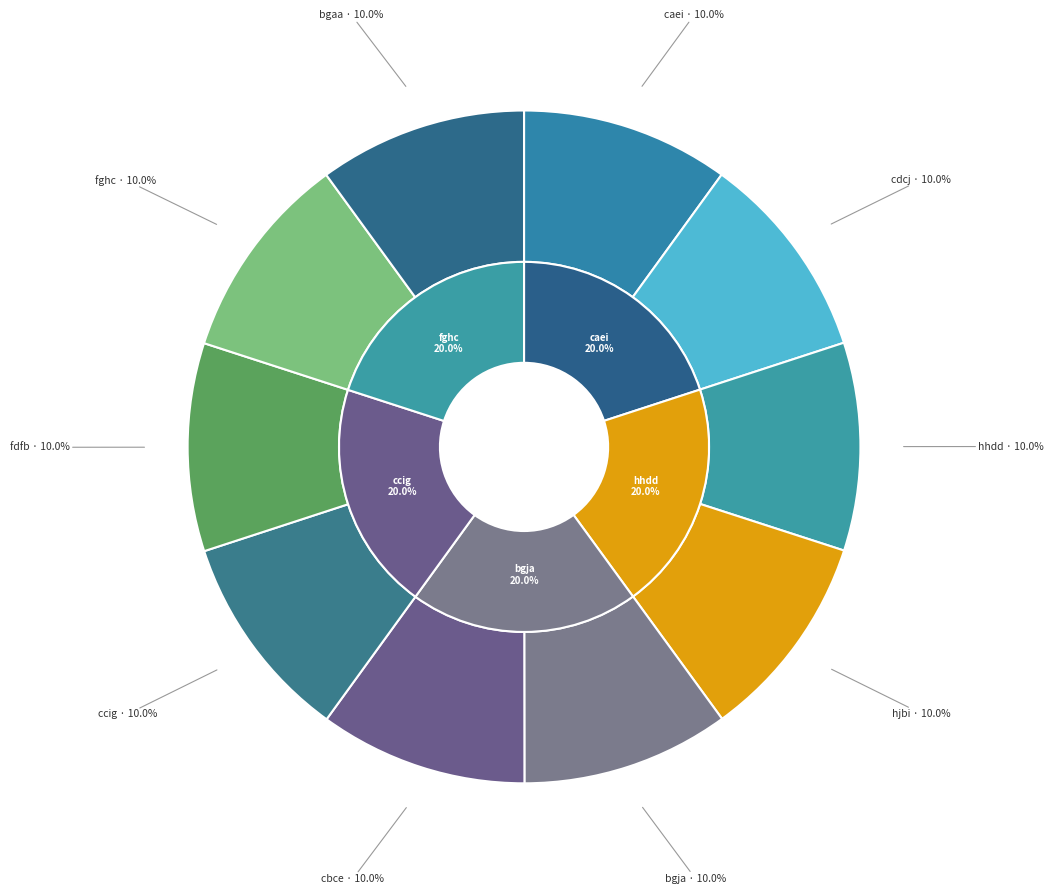

Which has a higher value, bgja or bgaa?

bgaa